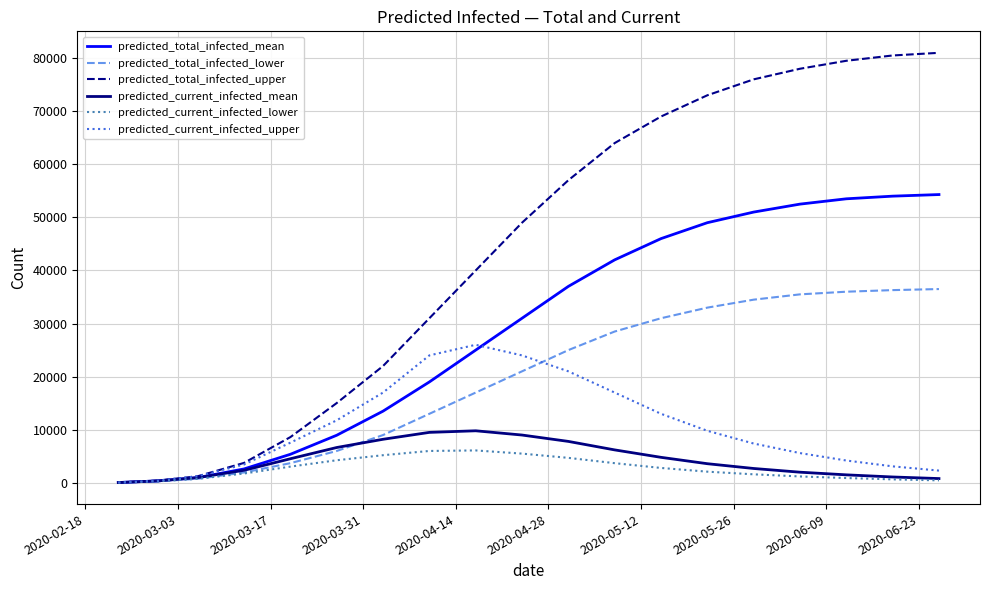

Which series has the widest spread of values?

predicted_total_infected_upper